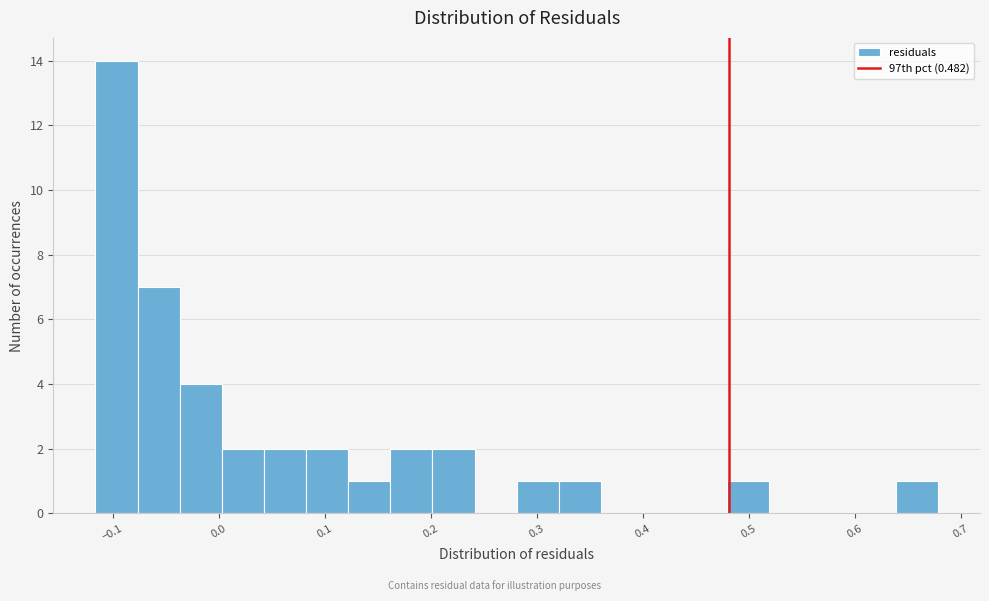

Read against the x-axis, roughly where is the centre of the tallest bar?

-0.10